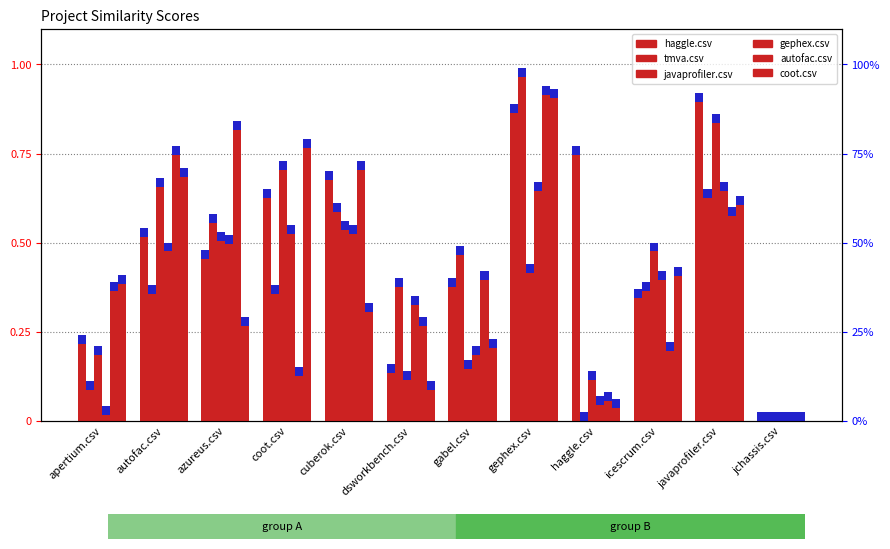

What is the difference between the second highest and minimum values in the tmva.csv series?

0.6